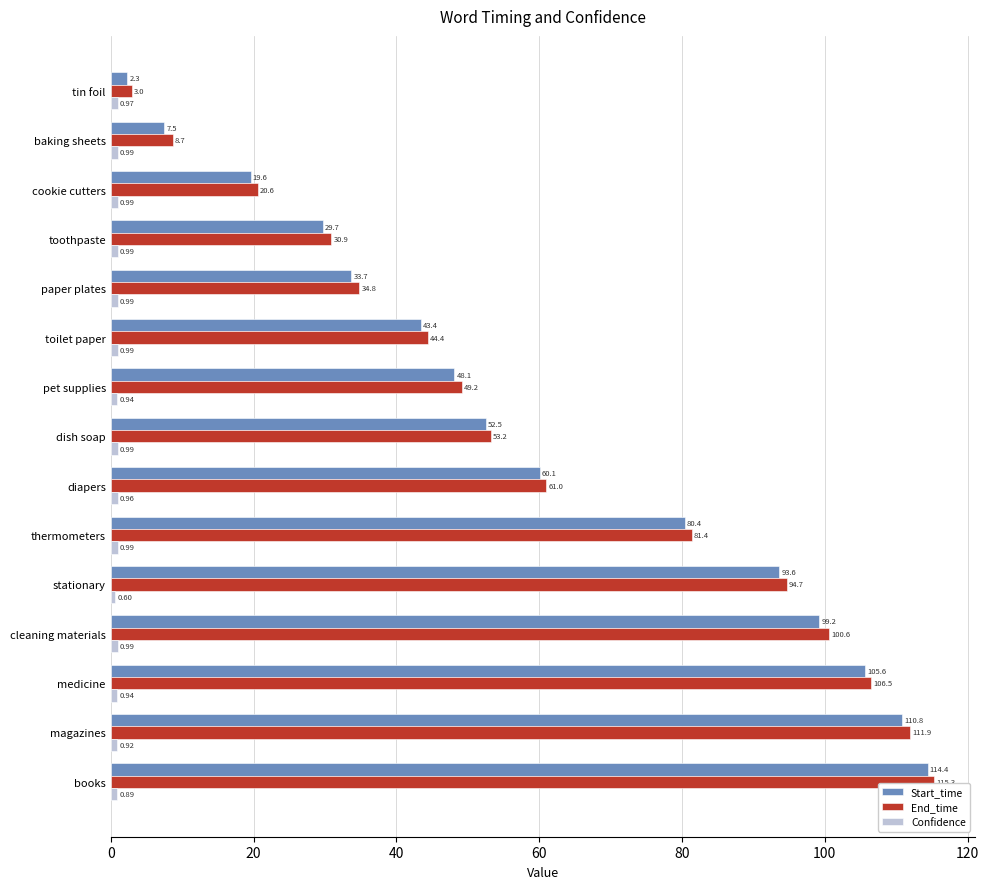

How many data points in Start_time are above 52?

8